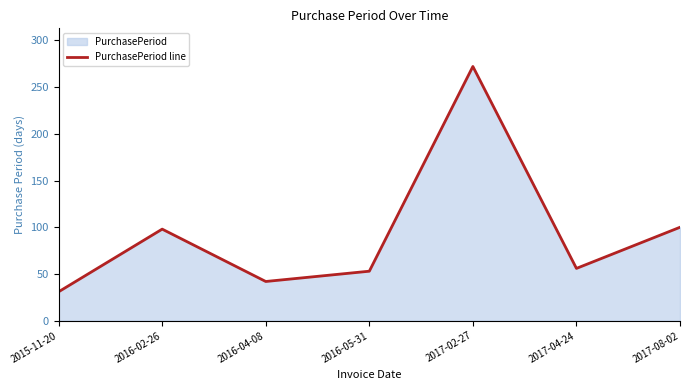

How many interior local peaks (higher than both neighbors) does the data have?

2